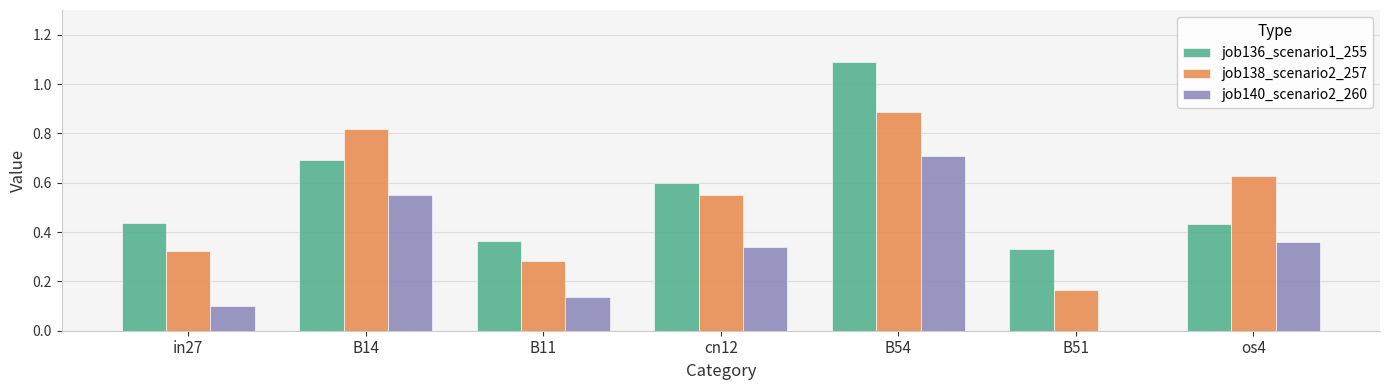

At which category does the chart reach its peak across all series?

B54